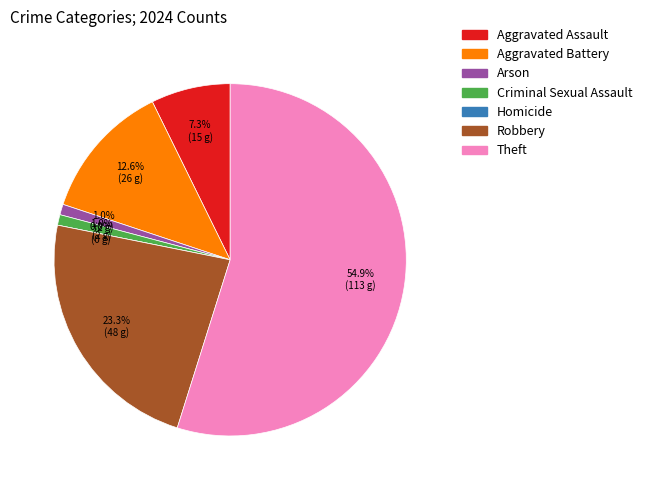

How many slices are in this pie chart?

7